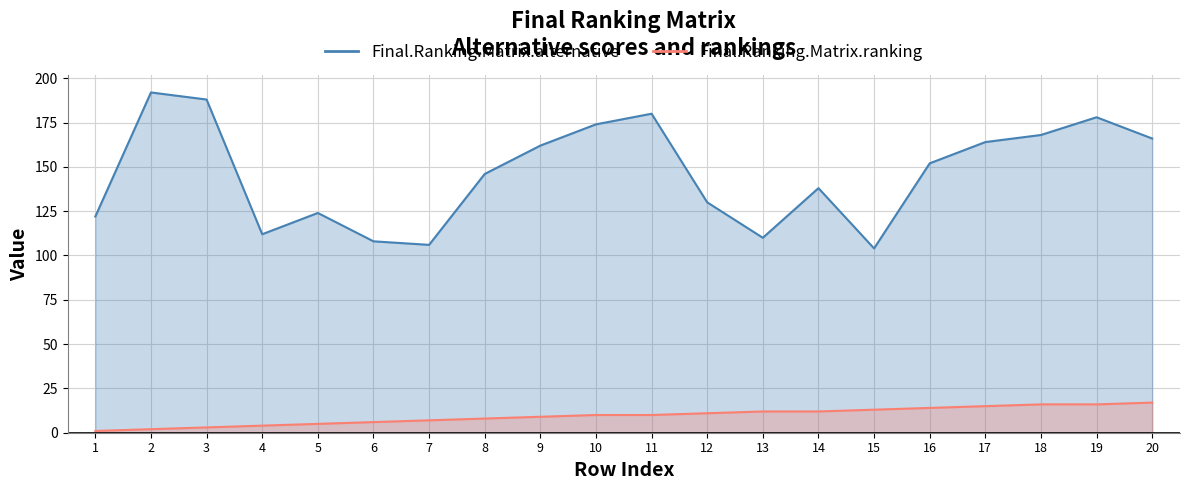

What is the average value of the Final.Ranking.Matrix.alternative series?

146